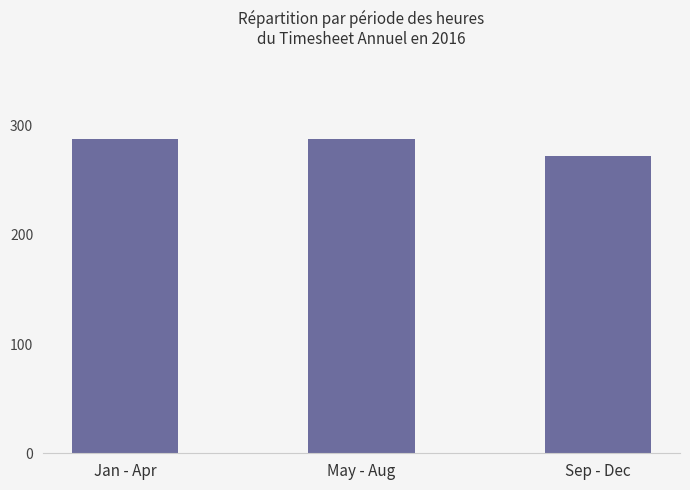

What position from the right is Jan - Apr?

3